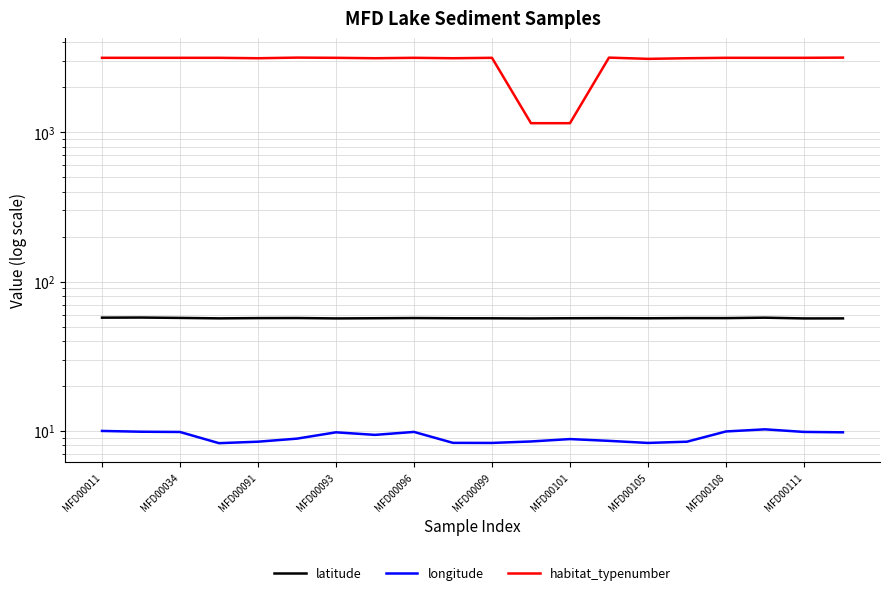

Reading left to right, what are all the values shown in this chart?

latitude: 57.4	57.5	57.2	56.8	57.0	57.0	56.7	56.9	57.0	56.9	56.8	56.7	56.9	56.9	56.8	57.0	57.0	57.4	56.7	56.7
longitude: 10.0	9.9	9.8	8.3	8.5	8.9	9.8	9.4	9.9	8.3	8.3	8.5	8.8	8.6	8.3	8.5	9.9	10.3	9.9	9.8
habitat_typenumber: 3150.0	3150.0	3150.0	3150.0	3130.0	3160.0	3150.0	3130.0	3150.0	3130.0	3150.0	1150.0	1150.0	3160.0	3100.0	3130.0	3150.0	3150.0	3150.0	3160.0